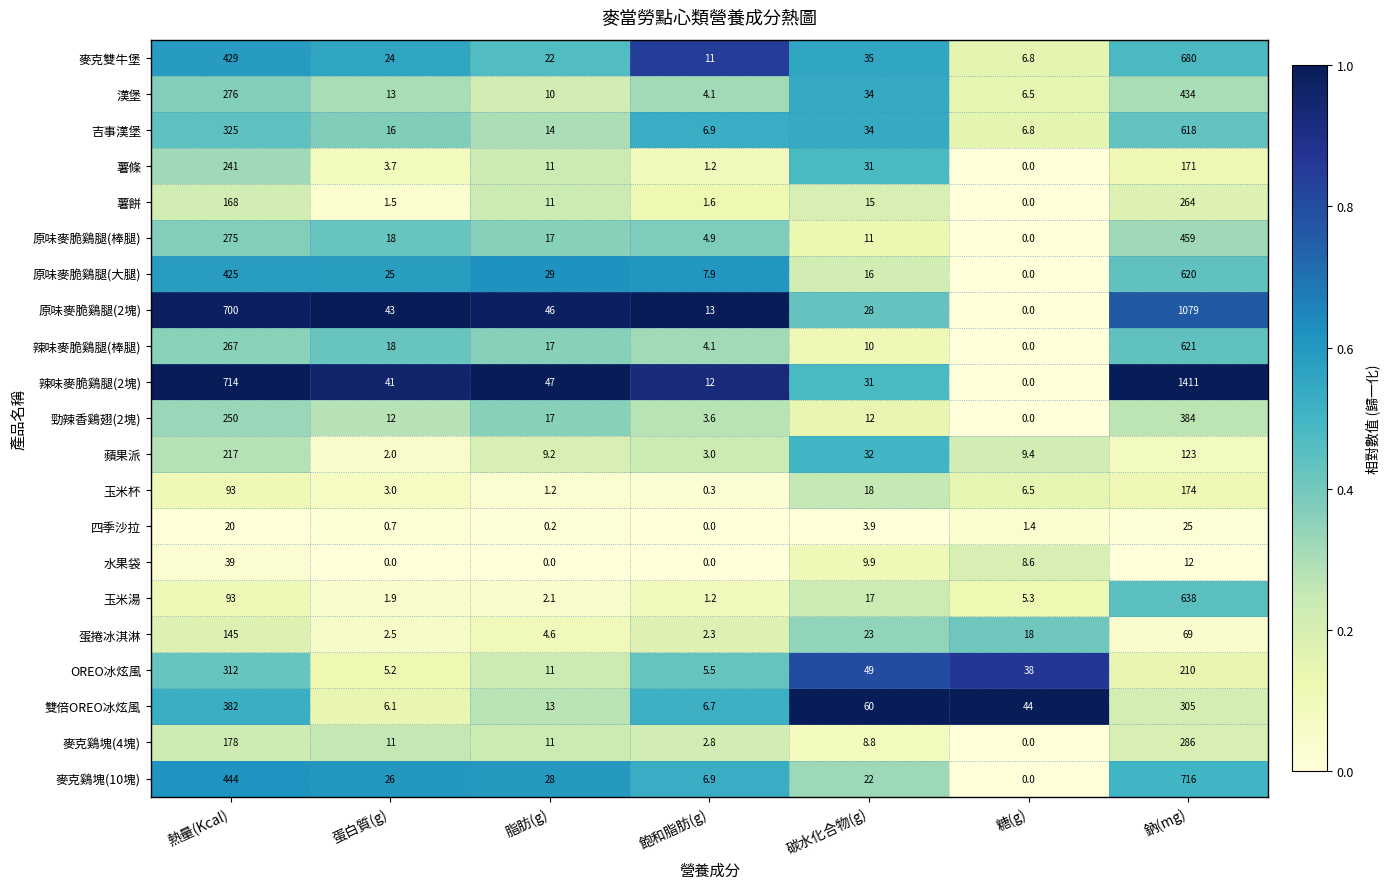

What is the spread (max minus min) of values at 蛋白質(g)?

43.0